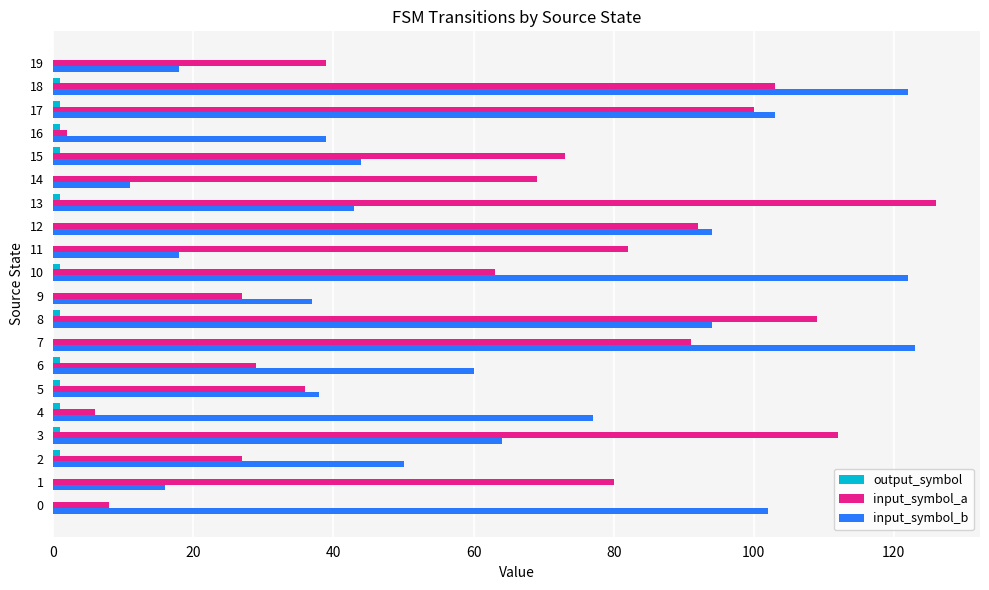

The value of input_symbol_b at 6 is 60. True or false?

True